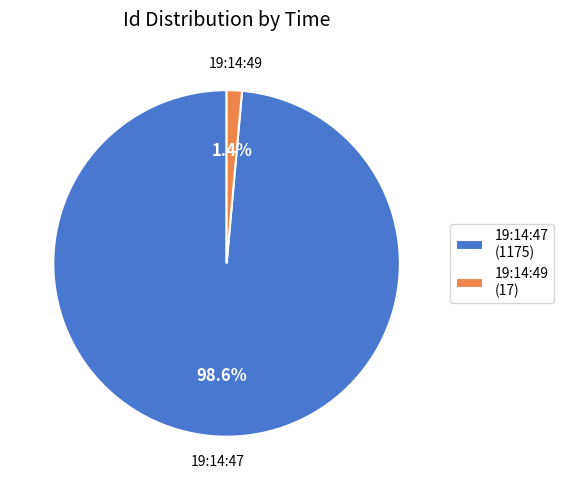

Is the sum of 19:14:49 and 19:14:47 greater than half?

Yes